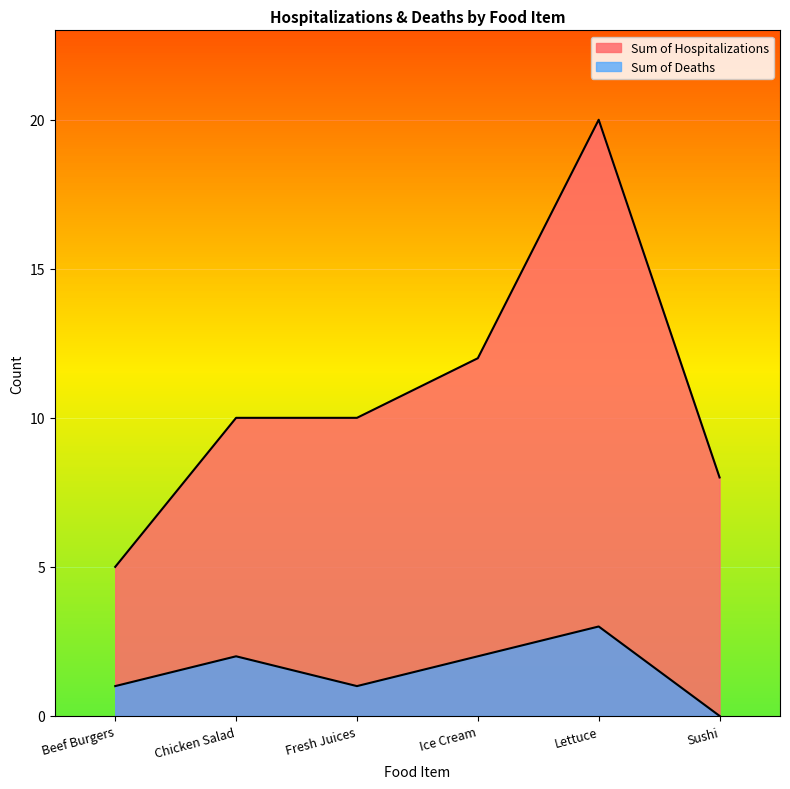

Does the chart display data point markers on the line(s)?

No